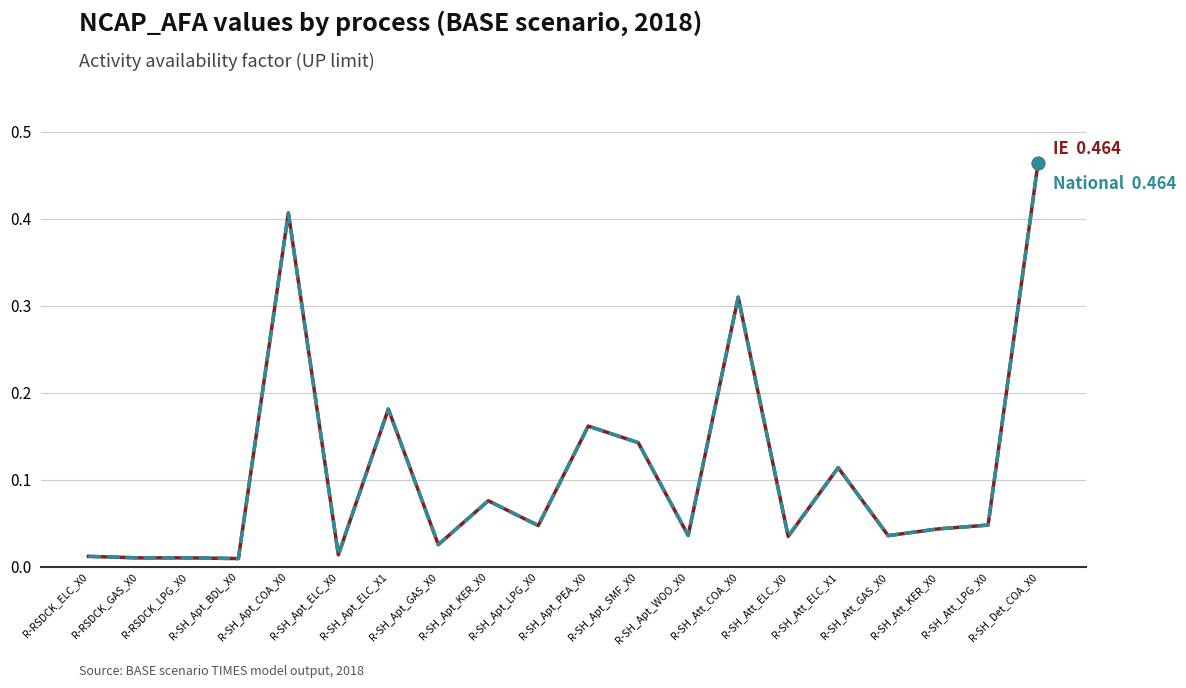

Does the chart have visible grid lines?

Yes